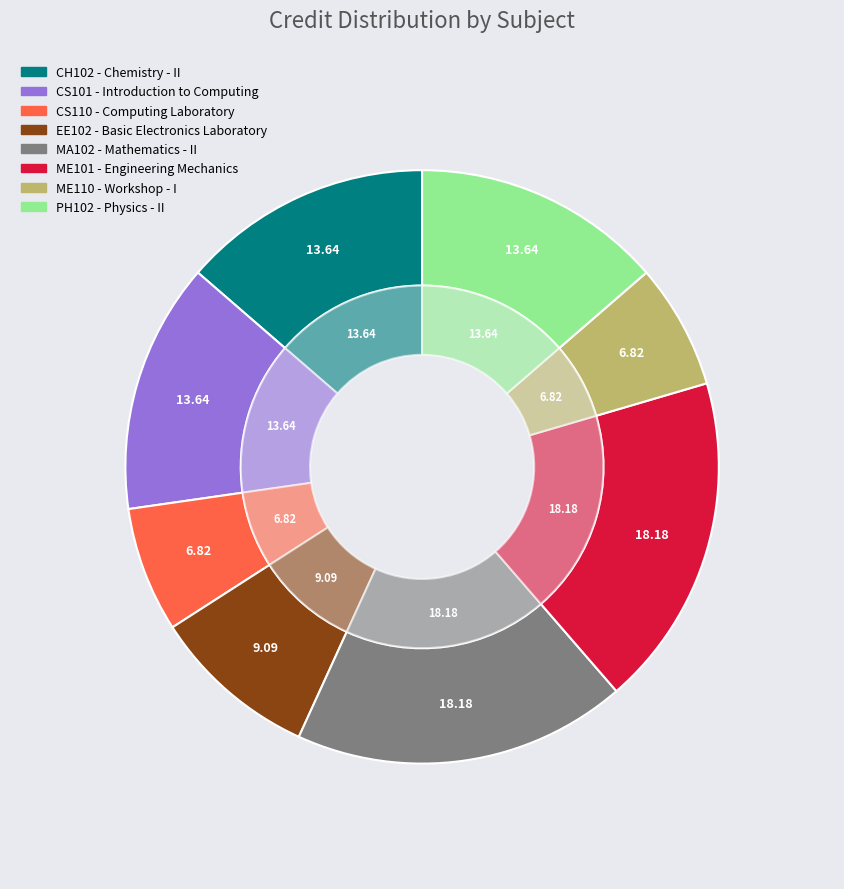

To the nearest percent, what is the difference between the CH102 and EE102 slice percentages?

5%